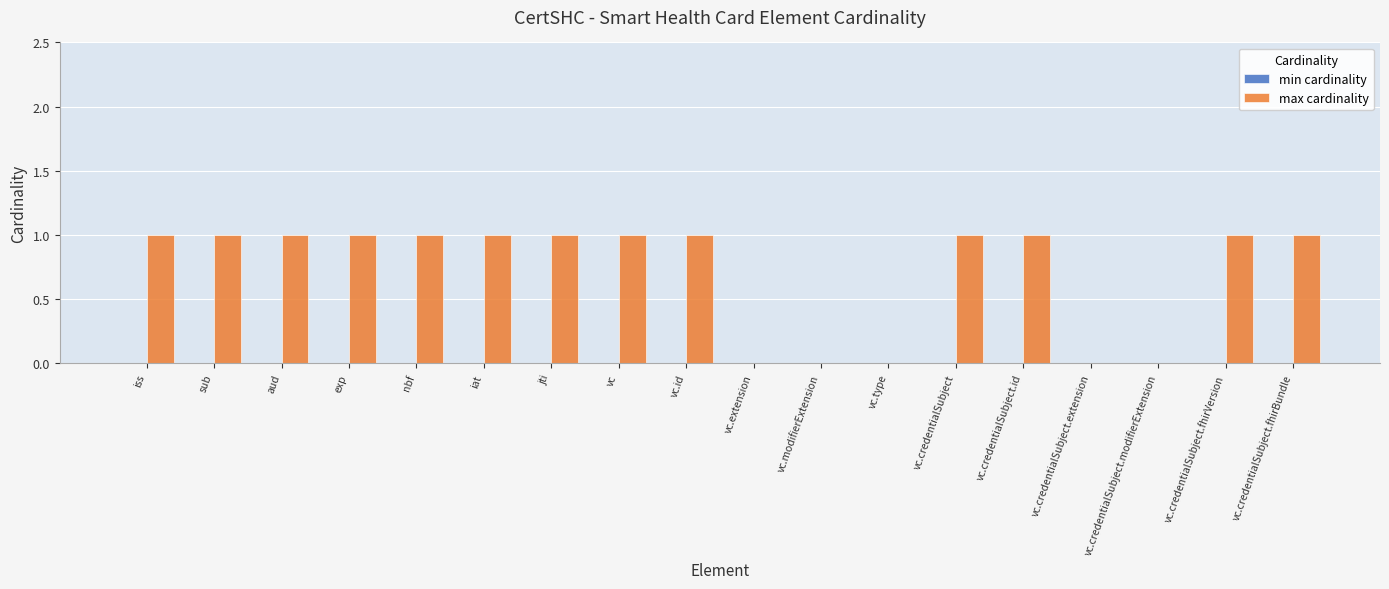

Between vc.credentialSubject.extension and iss, which is larger?

iss